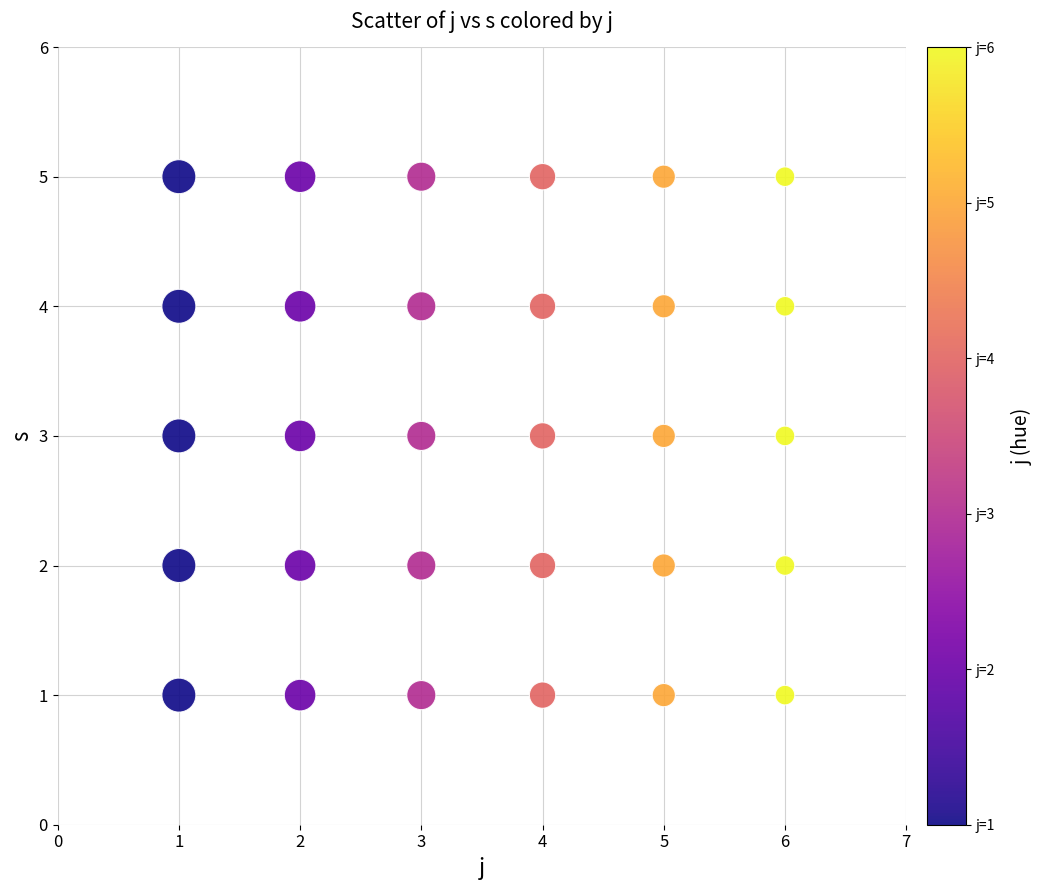

What is the range of Y values (max minus min)?

4